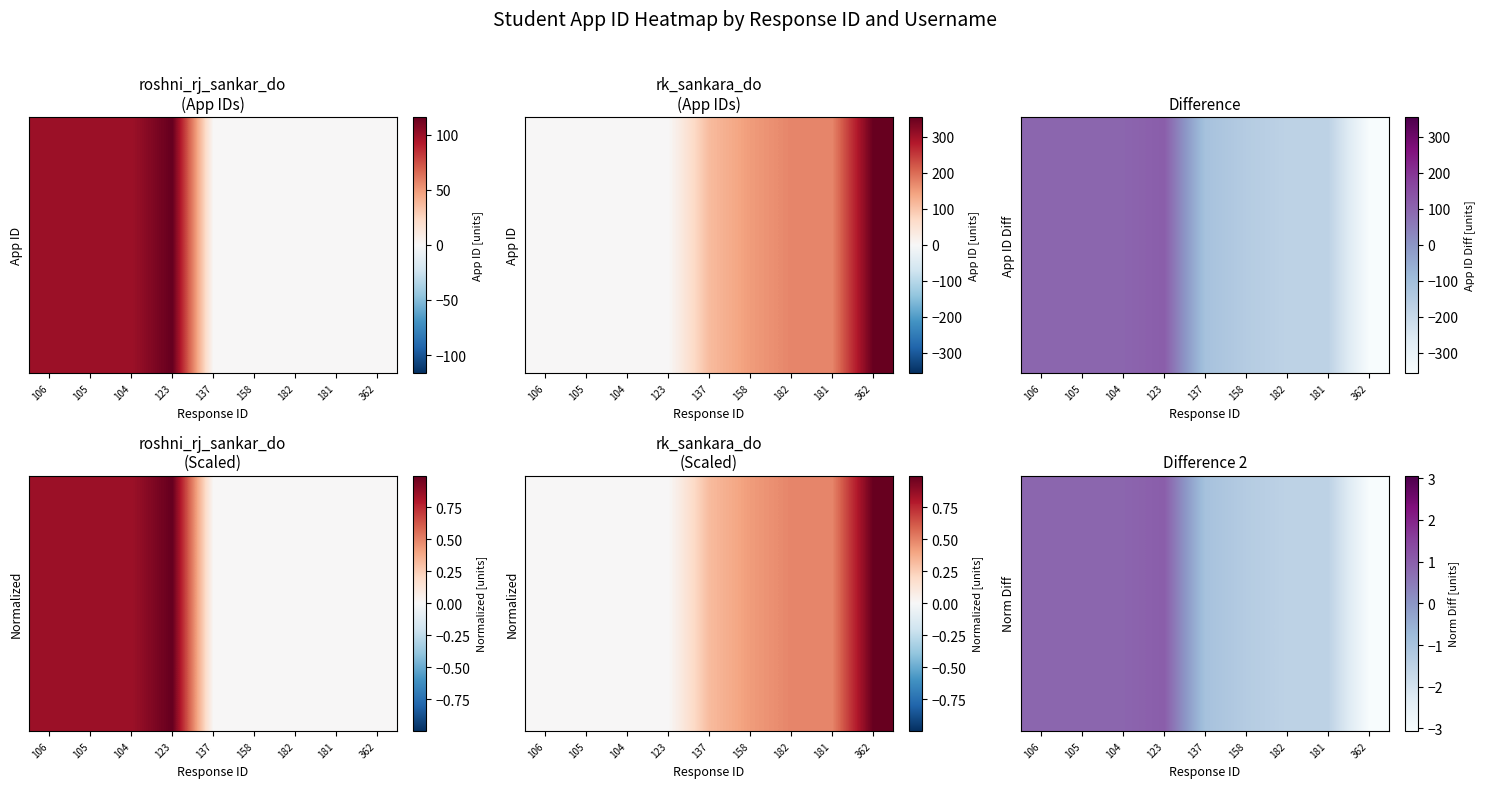

Is it true that the value at 362 is -3.1?

True